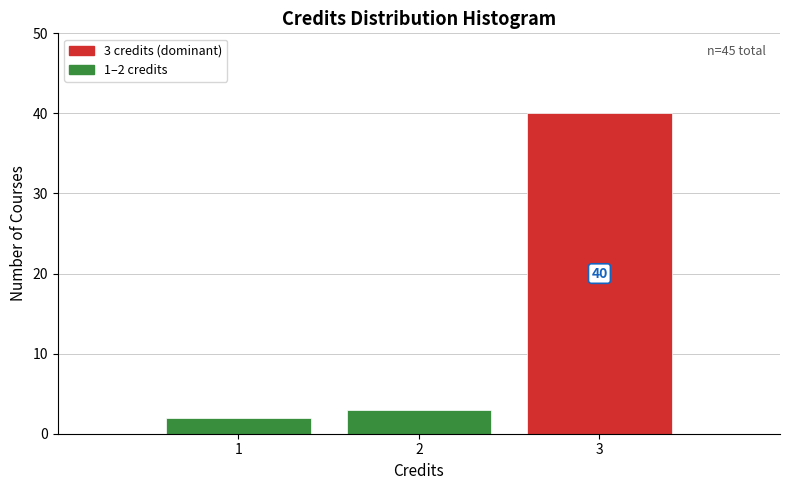

Over which range of the x-axis is the bar tallest?

2.5 to 3.5